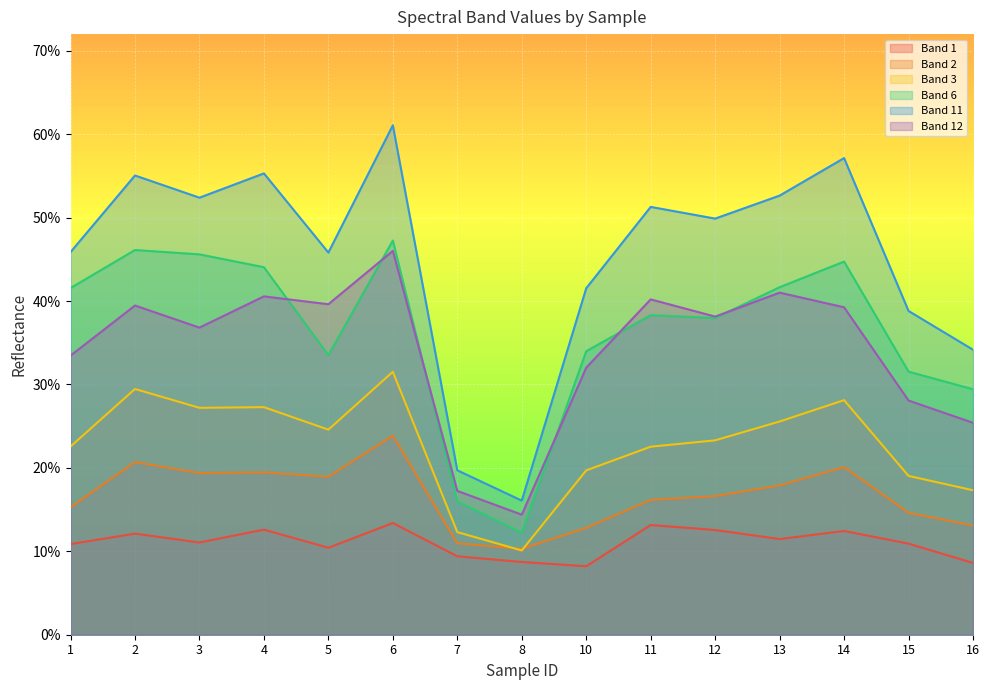

True or false: Band 2 and Band 12 cross at least once.

False